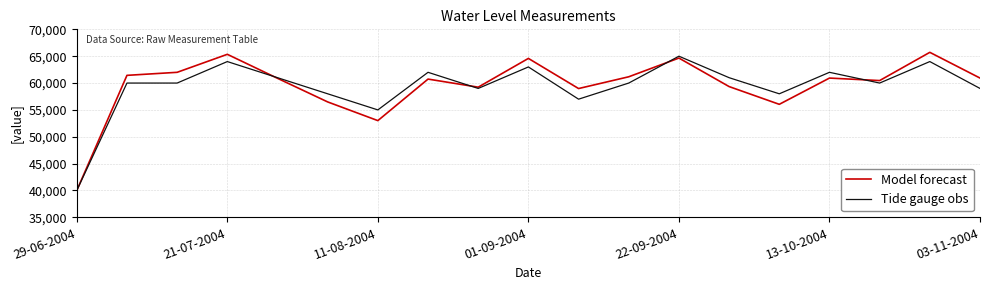

What is the highest value of the Model forecast series?

65718